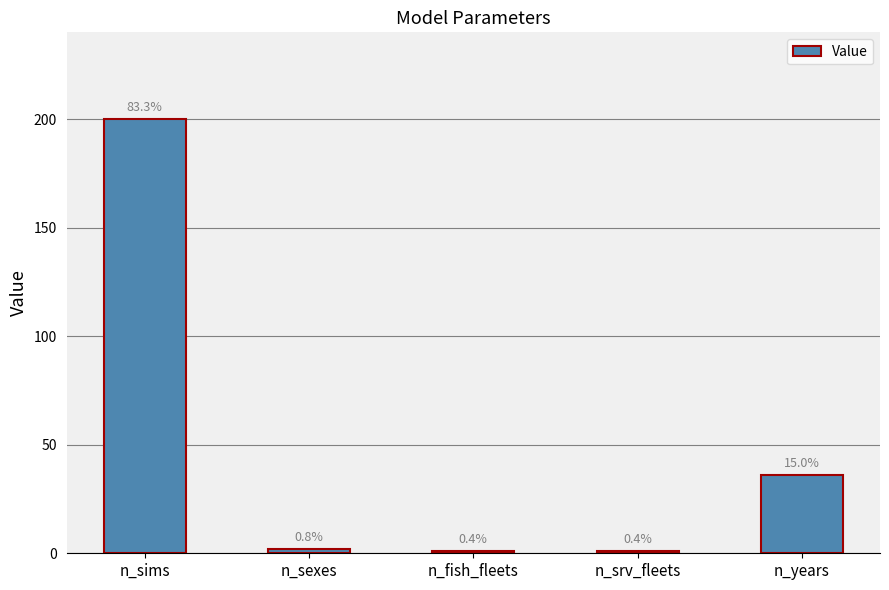

Does the chart contain any negative values?

No